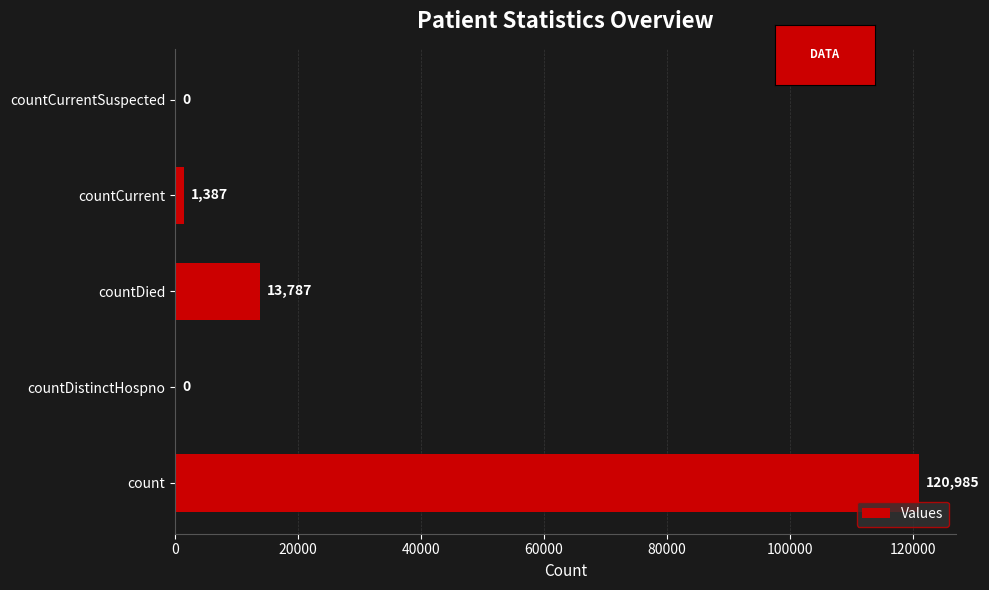

What is the sum of all values?

136159